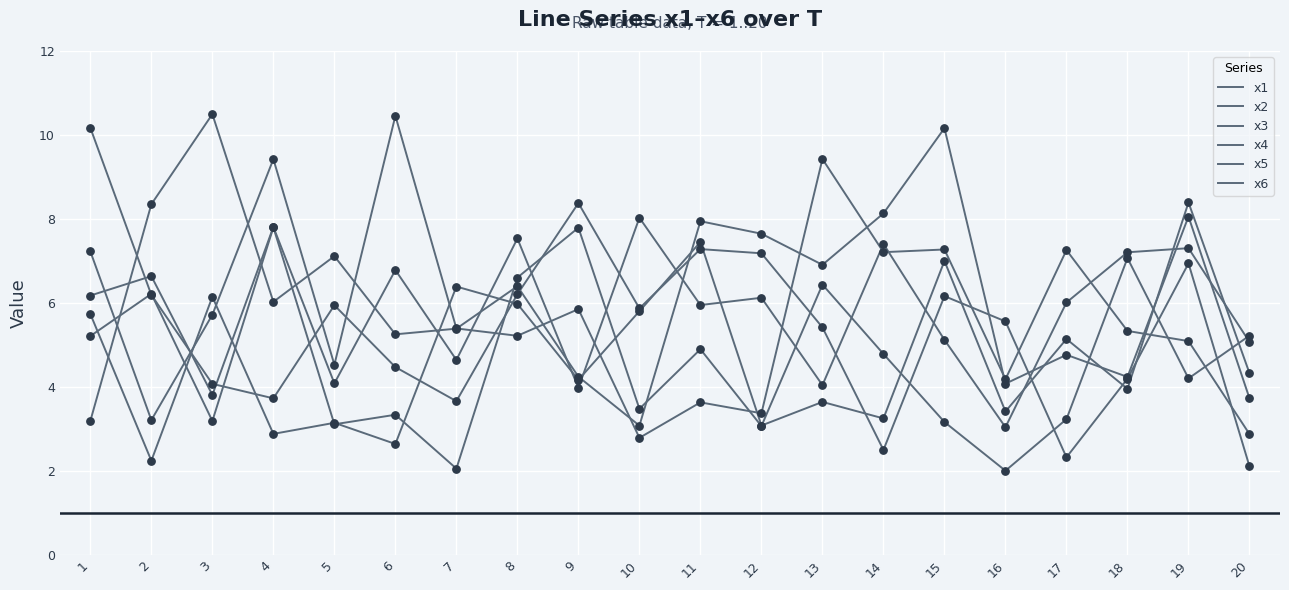

Is this an area chart (filled region under the line)?

No